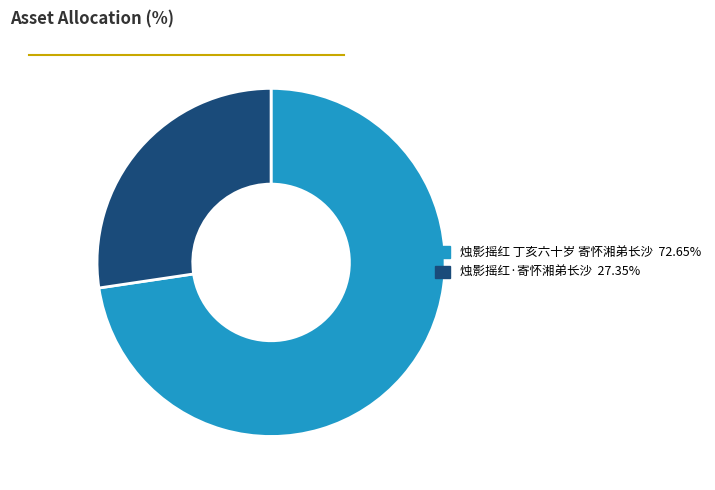

How many segments does this pie chart have?

2